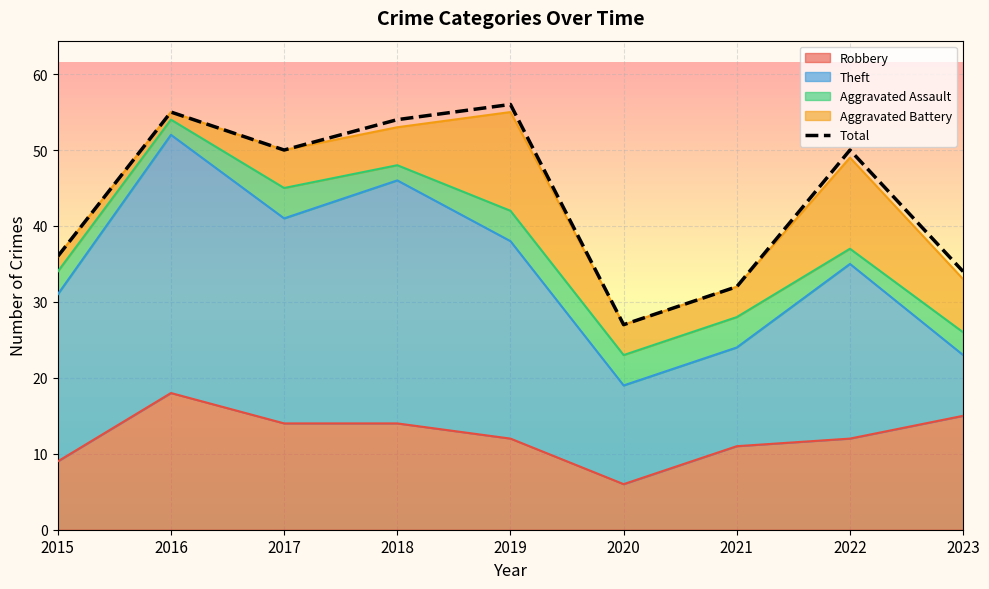

What is the minimum value shown in the chart?

27